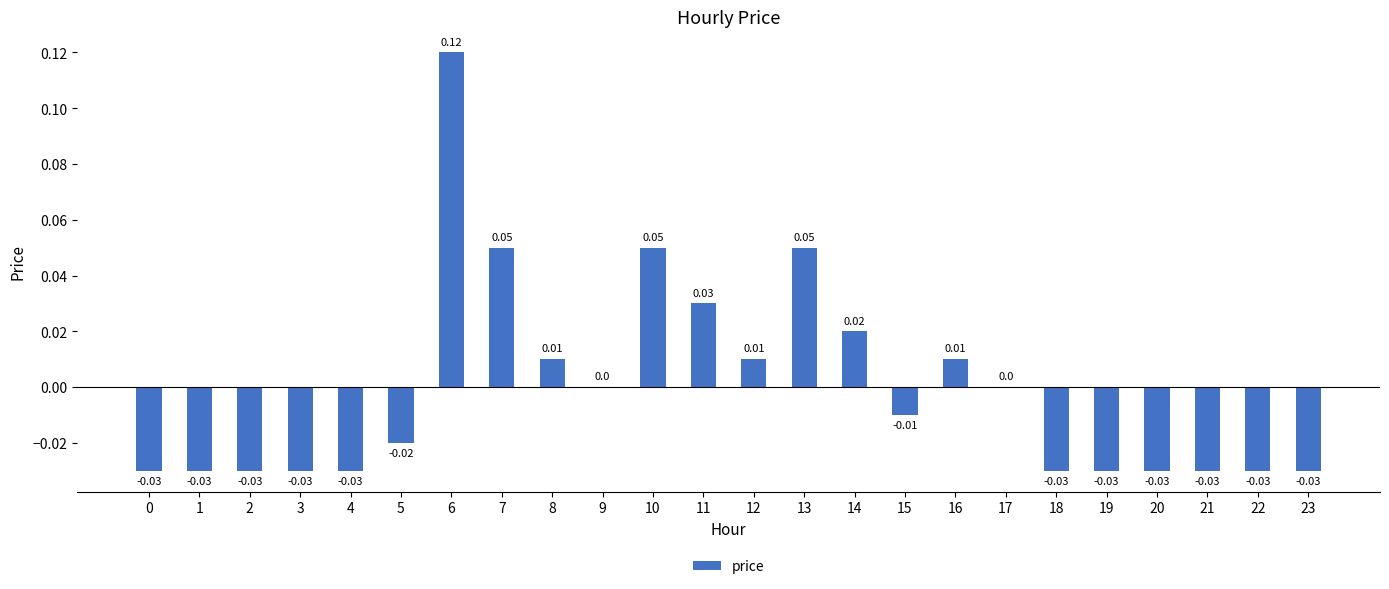

At which label does the data first exceed 0?

6